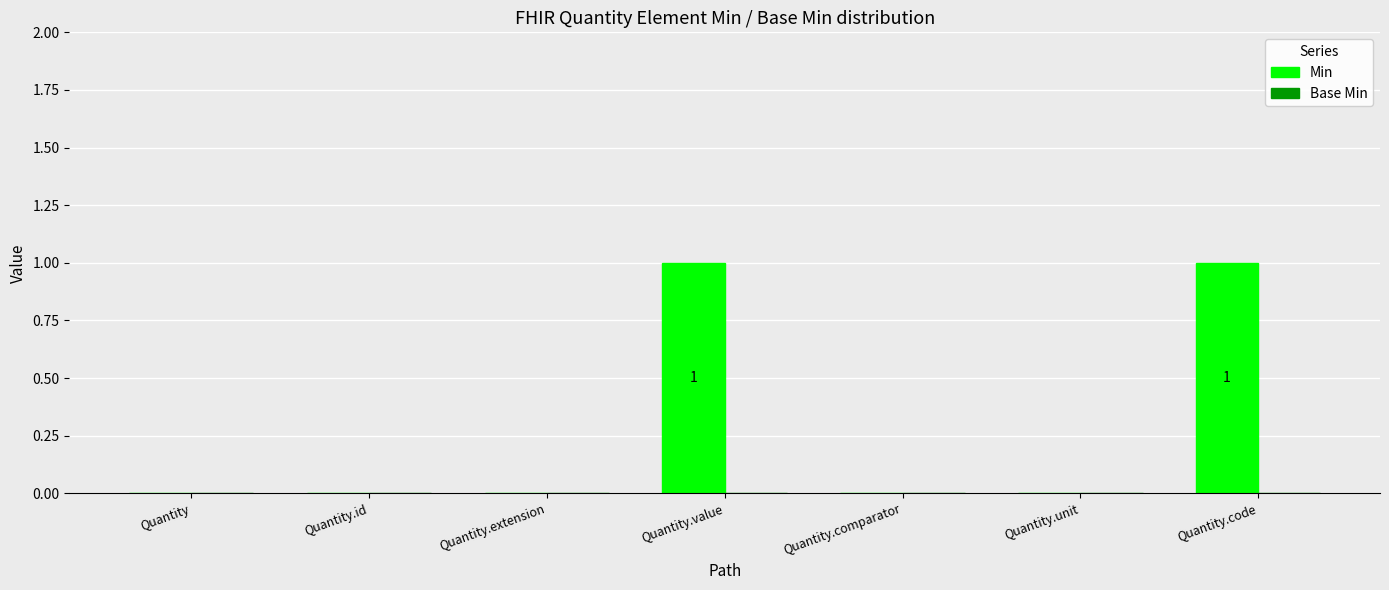

What is the ratio of the value at Quantity.code to the value at Quantity.value?

1.0